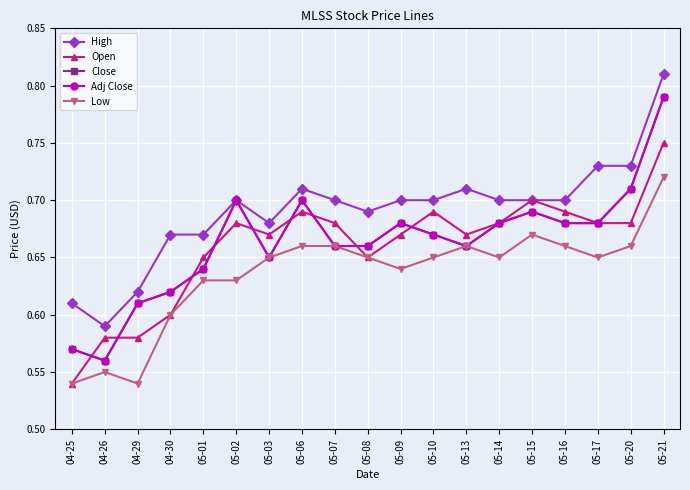

Does the chart have visible grid lines?

Yes